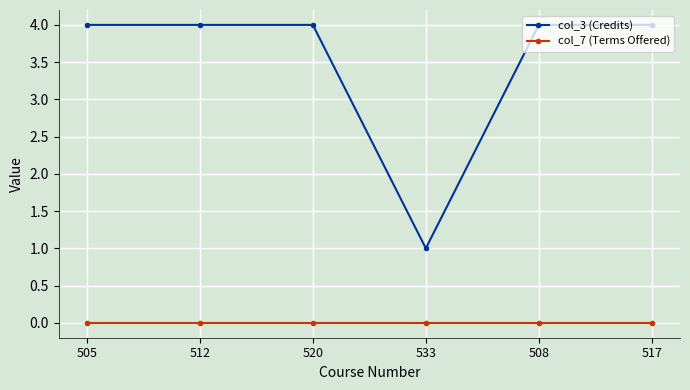

Reading left to right, list all the values displayed in this chart.

col_3 (Credits): 4	4	4	1	4	4
col_7 (Terms Offered): 0	0	0	0	0	0